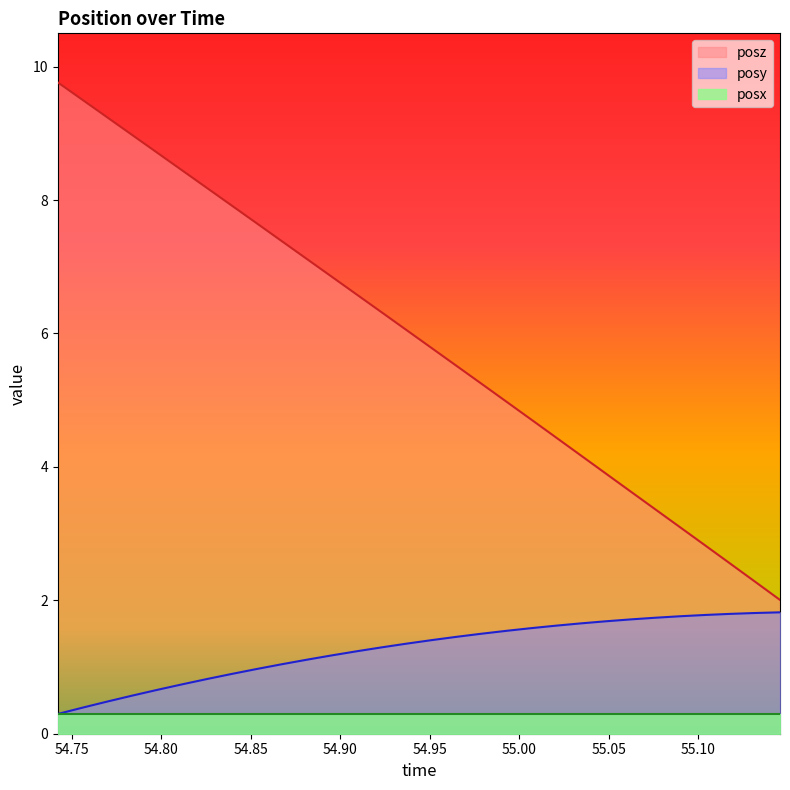

List the series in order of their peak value, highest first.

posz, posy, posx